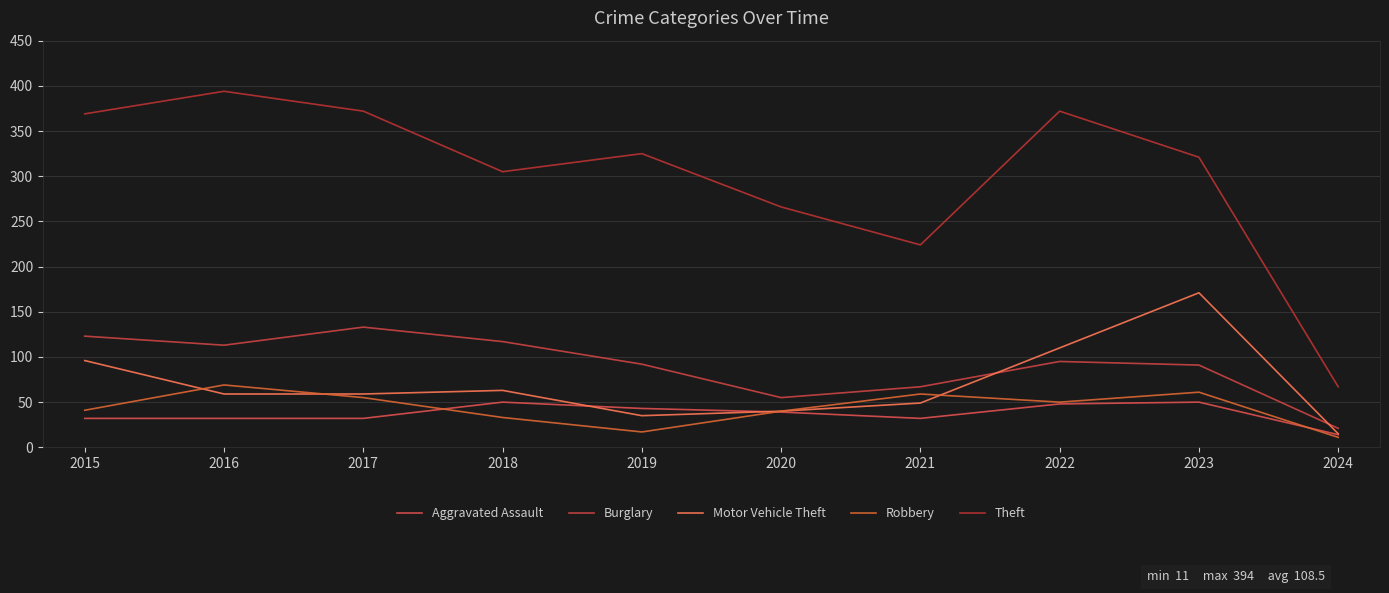

How many interior local peaks does the Burglary series have?

2